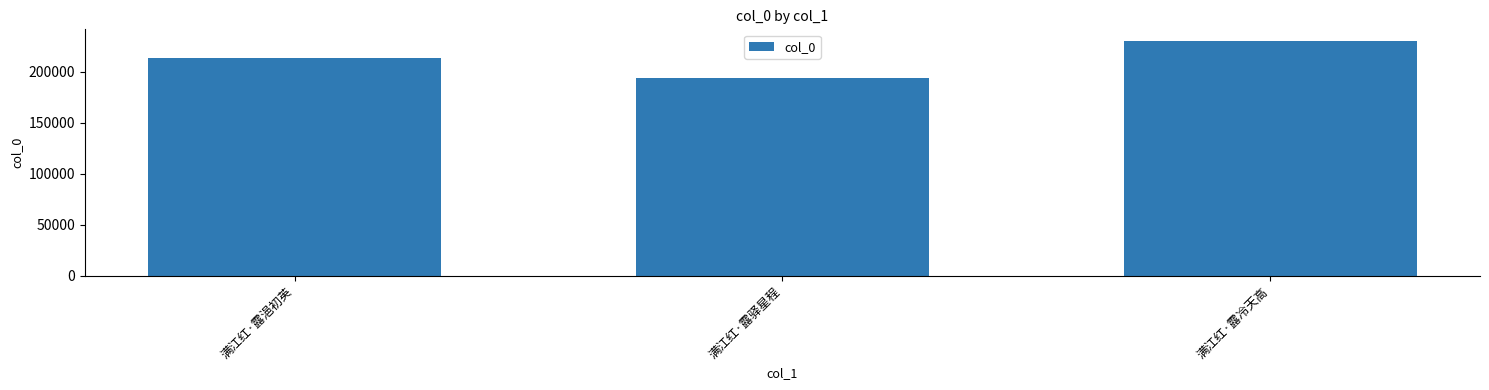

At which label is the value closest to 211821?

满江红·露浥初英